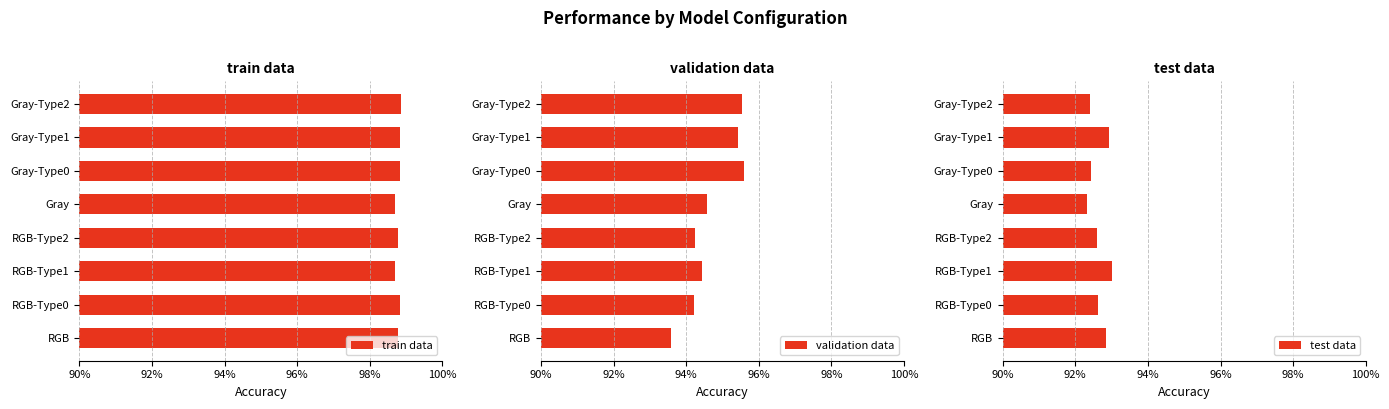

What position from the left is RGB-Type0?

2